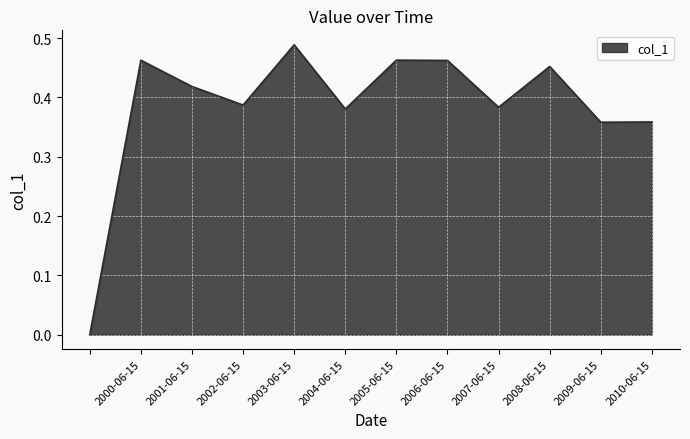

What is the maximum value shown in the chart?

0.5